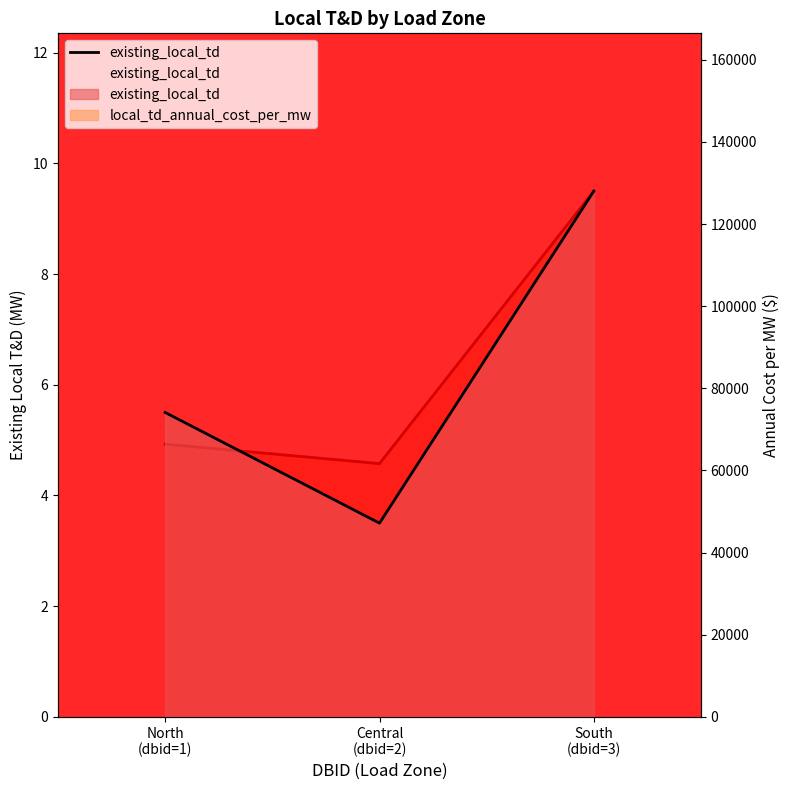

True or false: the data shows 6.5 at South
(dbid=3).

False